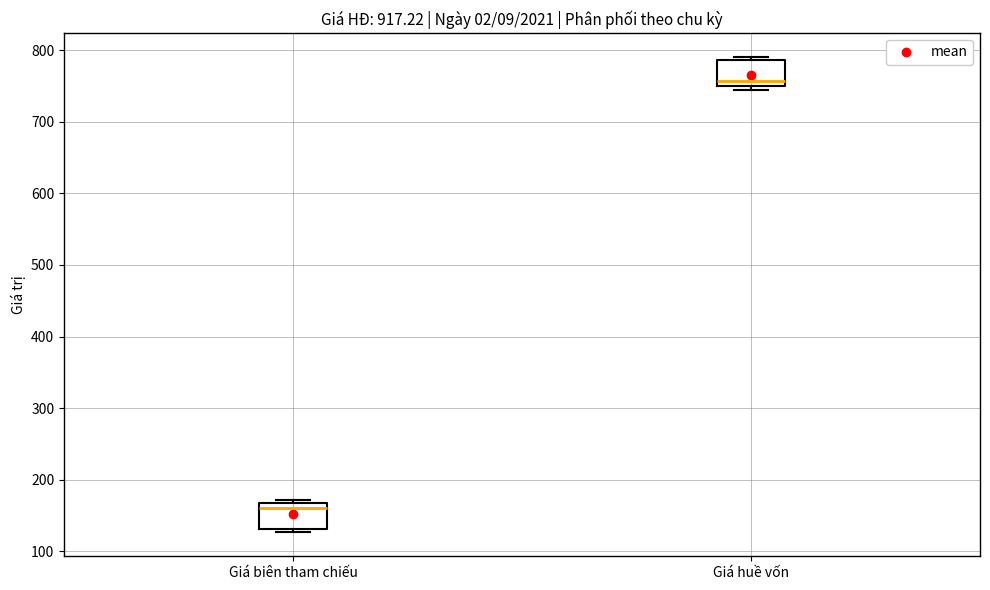

Which box's median line is the highest?

Giá huề vốn